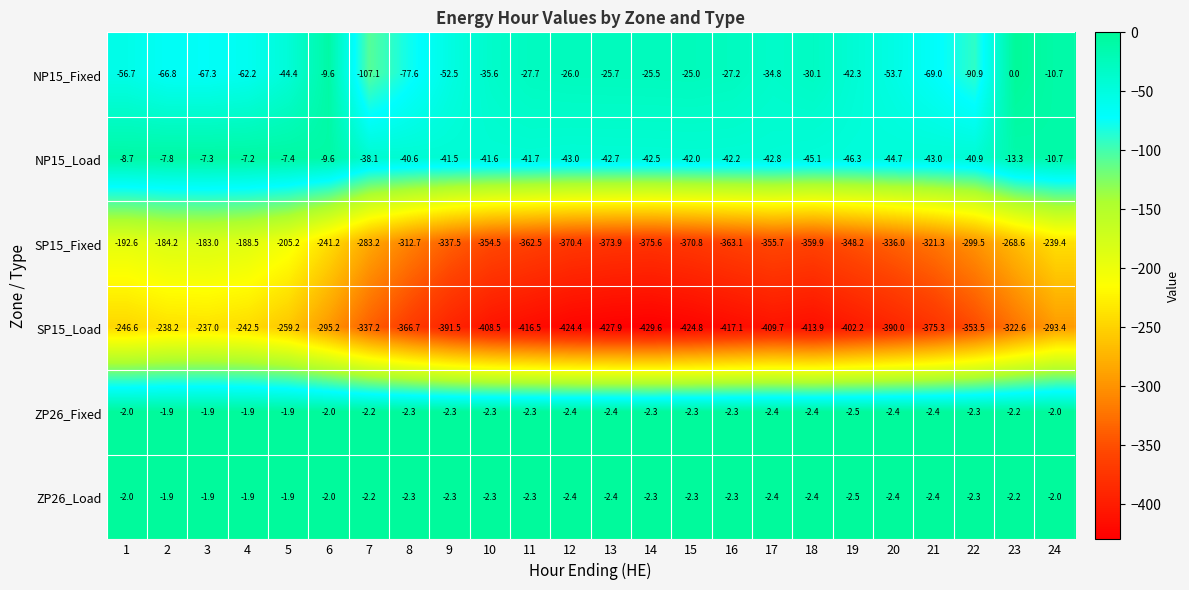

At which category does the chart reach its minimum across all series?

14